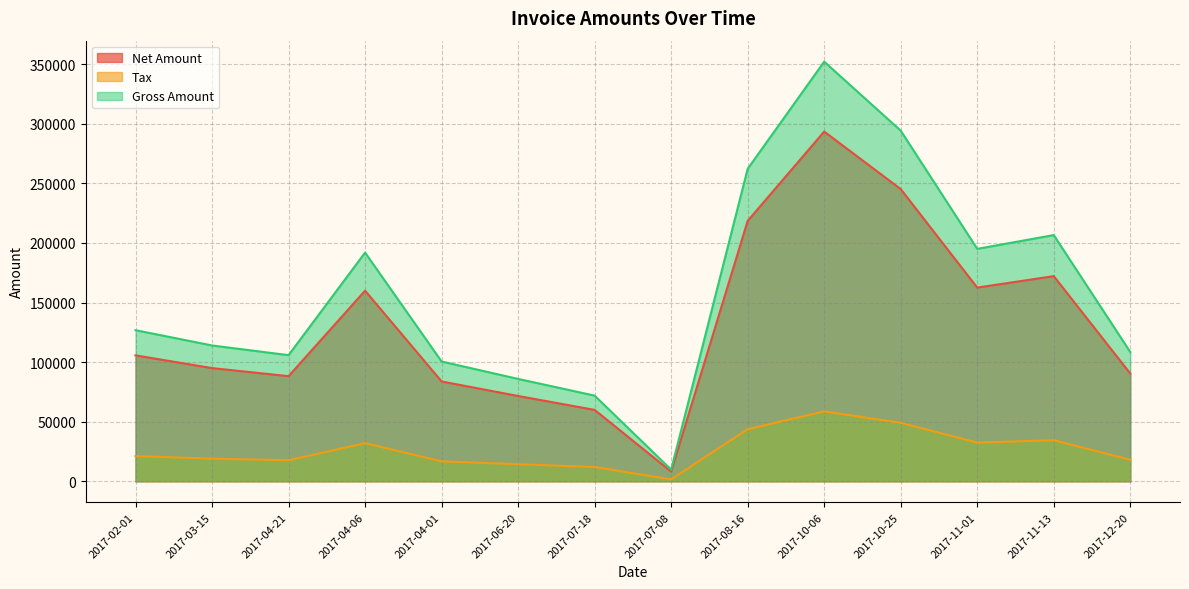

Does the chart display data point markers on the line(s)?

No